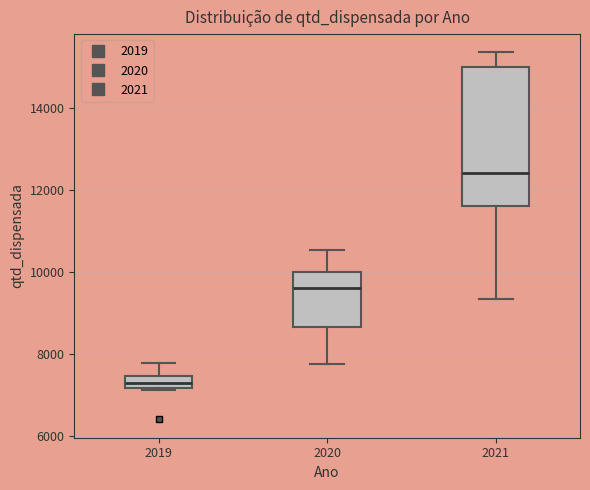

Which box has the highest median line?

2021